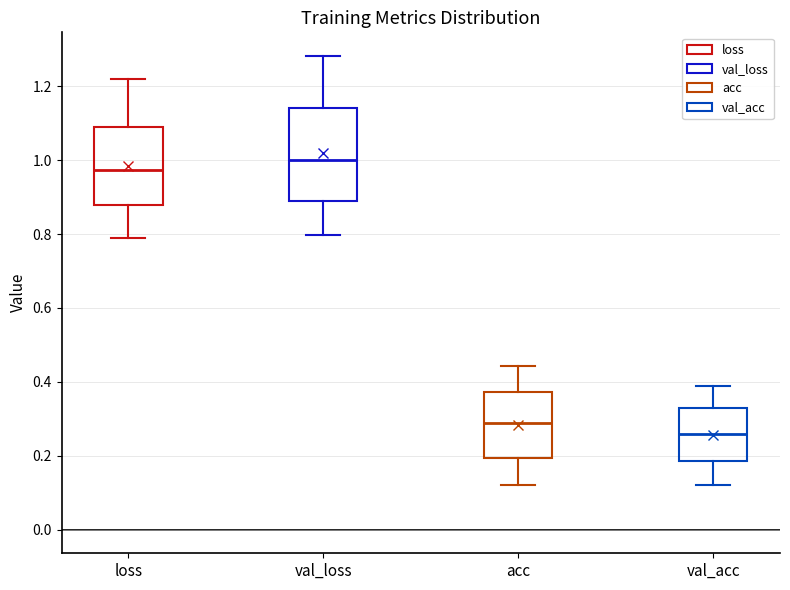

Where is the upper edge of the box for loss on the y-axis? The values are not printed on the chart, so give them approximately, as read against the axis.

1.08